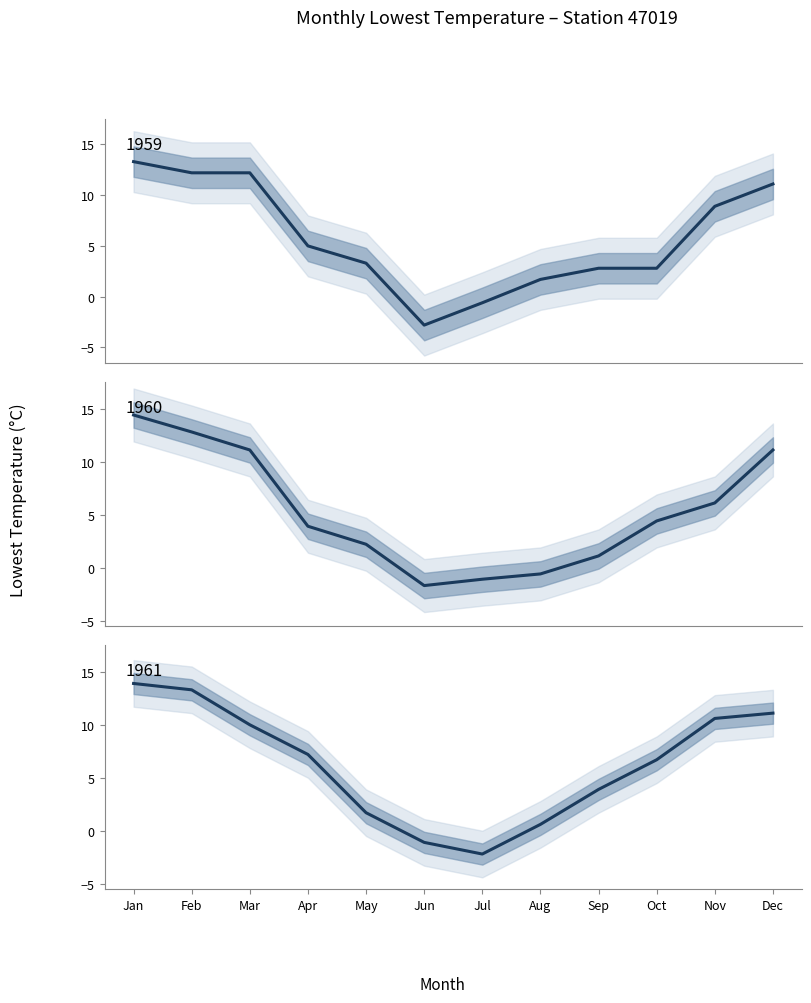

The value of 1961 mean at Oct is 9.7. True or false?

False